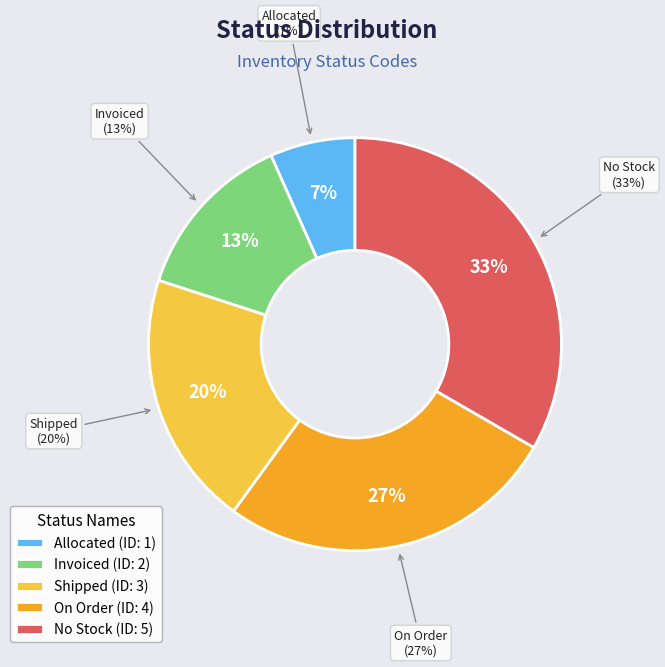

How many segments does this pie chart have?

5